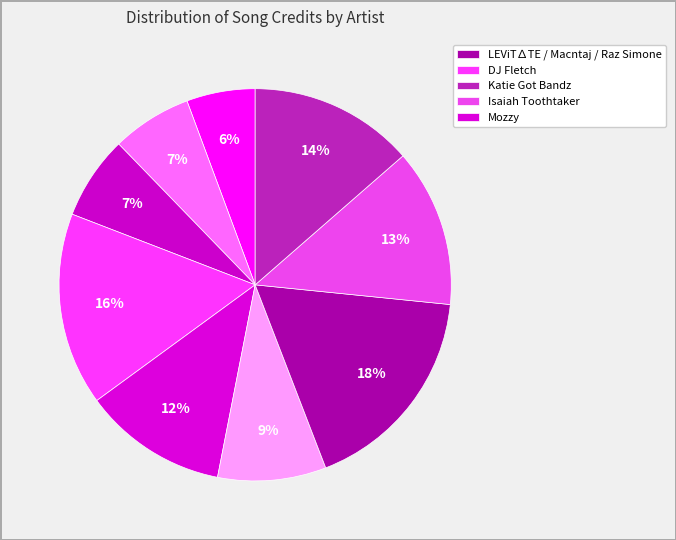

How many segments does this pie chart have?

9